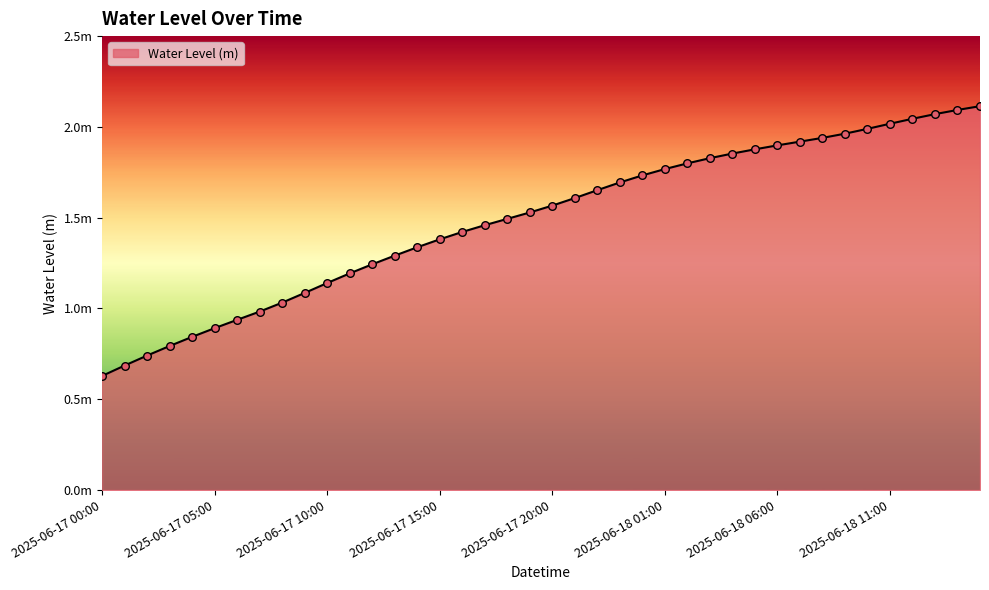

Is this an area chart (filled region under the line)?

Yes